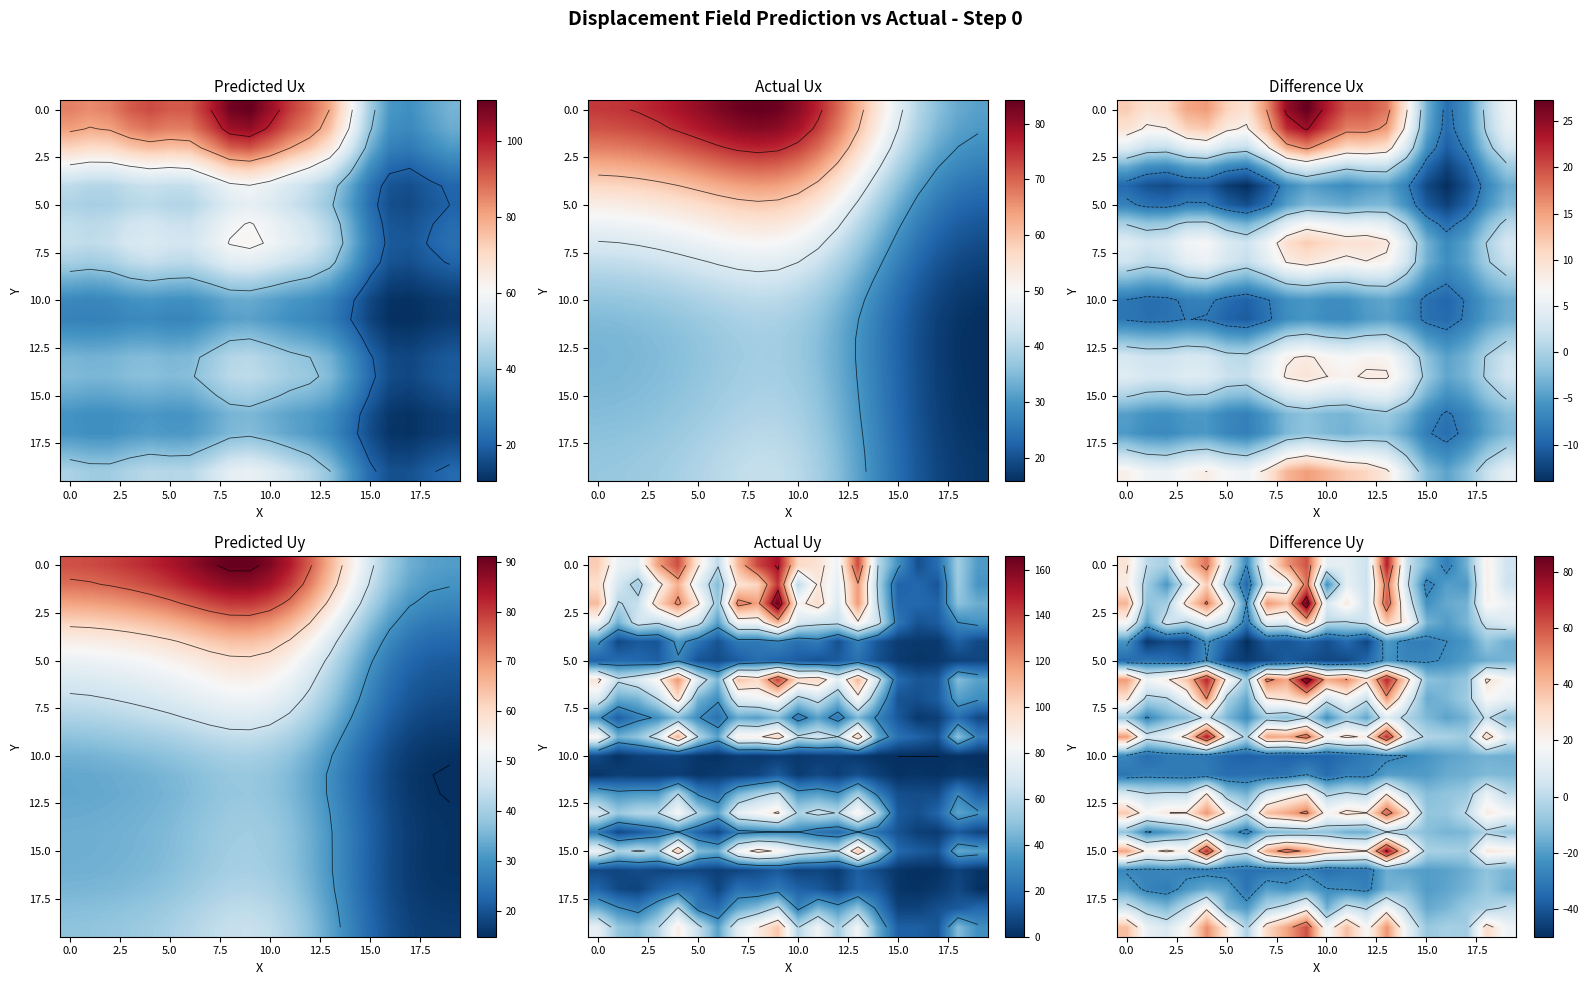

What is the minimum value shown in the chart?

-50.0